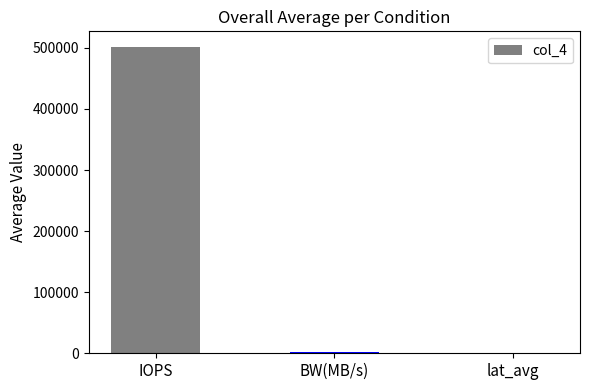

What is the sum of all values?

504064.8